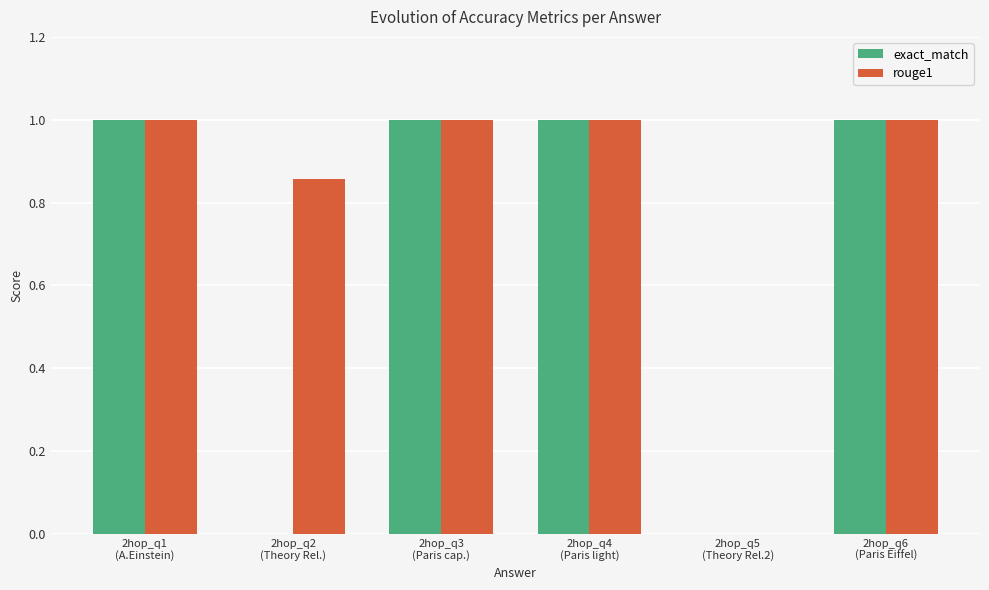

Between 2hop_q2
(Theory Rel.) and 2hop_q5
(Theory Rel.2), which series saw the biggest shift?

rouge1